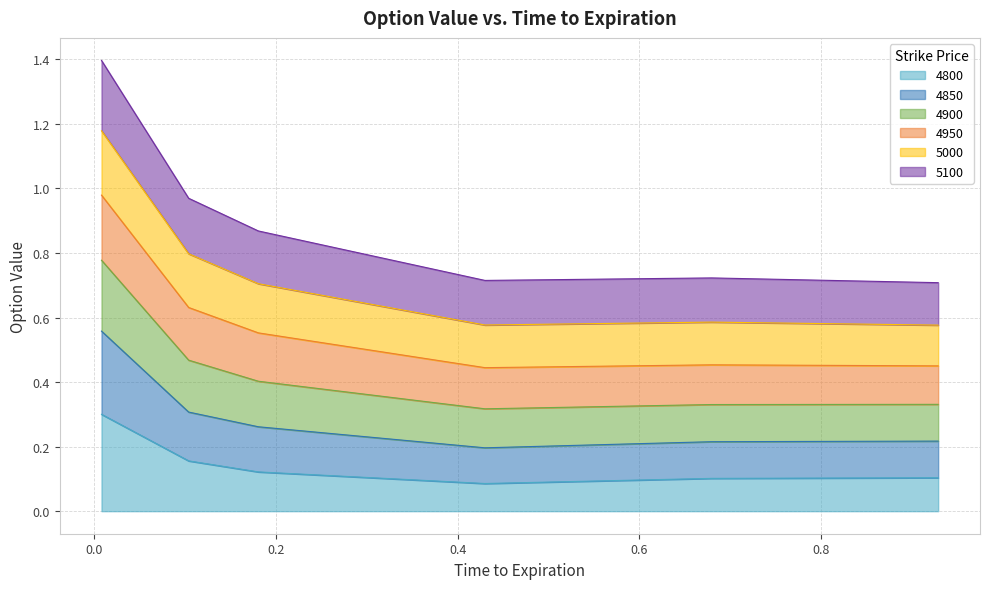

Read the 4800 value at 0.4301369863013699.

0.1